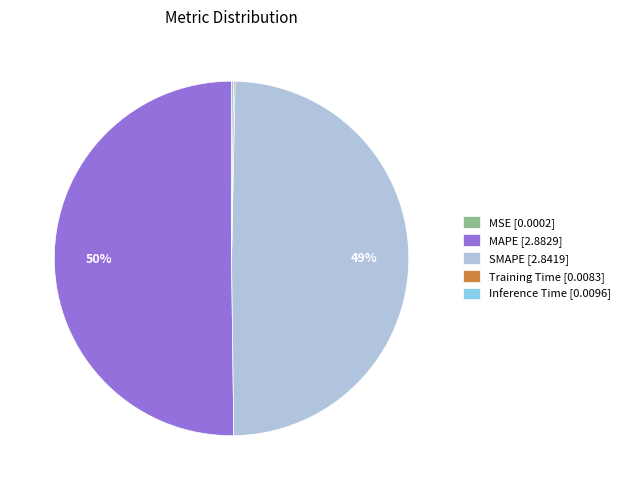

To the nearest percent, what is the average slice percentage?

20%